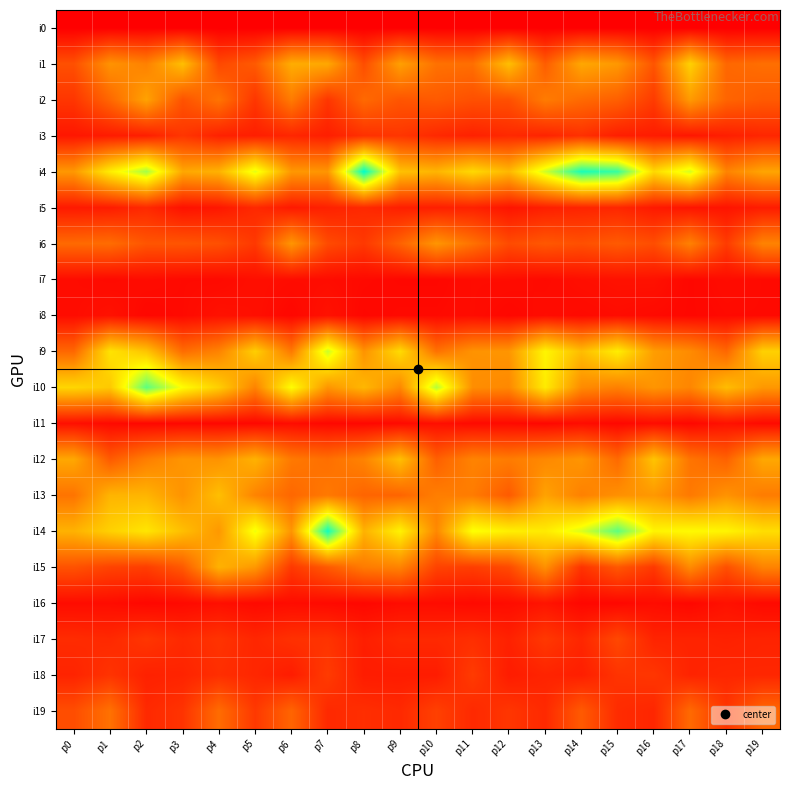

Which series has the largest total across all categories?

i14